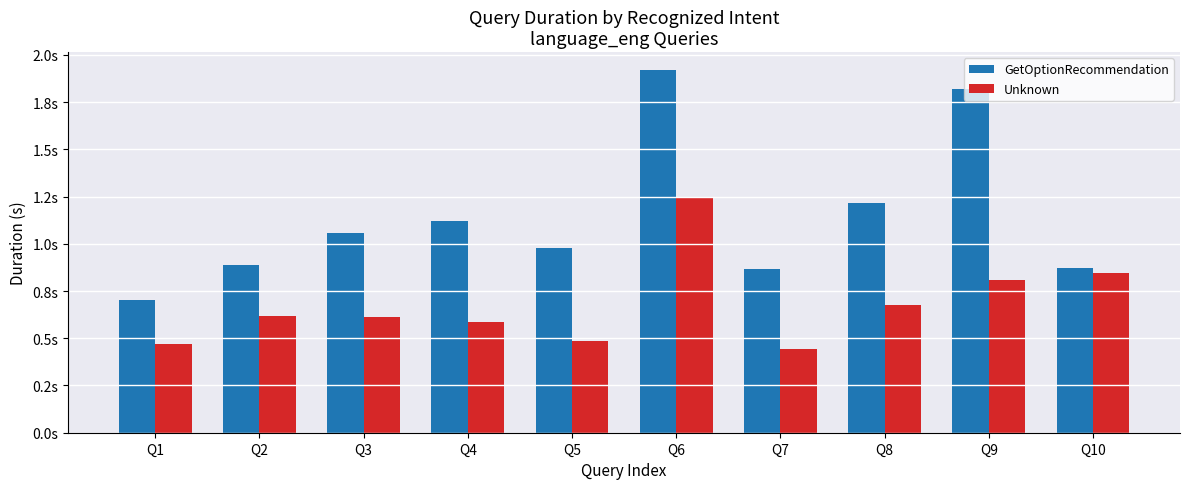

Reading right to left, extract all data points from this chart.

GetOptionRecommendation: 0.9	1.8	1.2	0.9	1.9	1.0	1.1	1.1	0.9	0.7
Unknown: 0.8	0.8	0.7	0.4	1.2	0.5	0.6	0.6	0.6	0.5